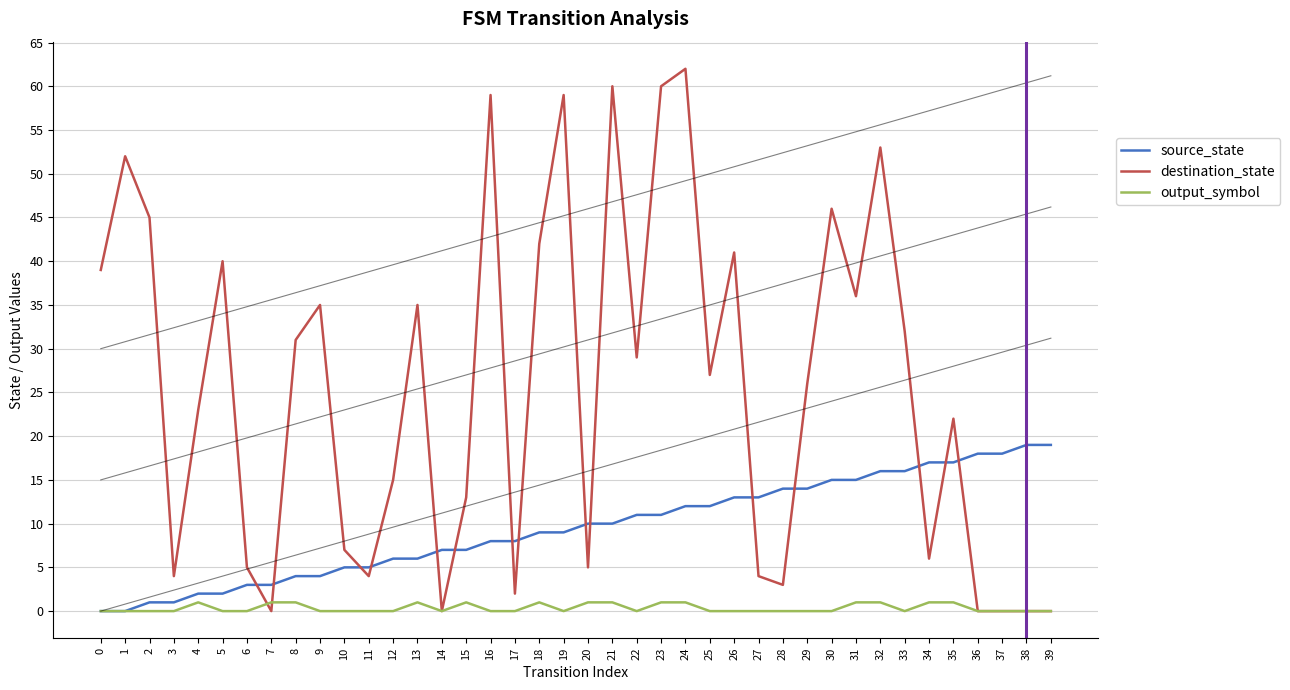

Reading right to left, what are all the values shown in this chart?

source_state: 39=19	38=19	37=18	36=18	35=17	34=17	33=16	32=16	31=15	30=15	29=14	28=14	27=13	26=13	25=12	24=12	23=11	22=11	21=10	20=10	19=9	18=9	17=8	16=8	15=7	14=7	13=6	12=6	11=5	10=5	9=4	8=4	7=3	6=3	5=2	4=2	3=1	2=1	1=0	0=0
destination_state: 39=0	38=0	37=0	36=0	35=22	34=6	33=32	32=53	31=36	30=46	29=26	28=3	27=4	26=41	25=27	24=62	23=60	22=29	21=60	20=5	19=59	18=42	17=2	16=59	15=13	14=0	13=35	12=15	11=4	10=7	9=35	8=31	7=0	6=5	5=40	4=23	3=4	2=45	1=52	0=39
output_symbol: 39=0	38=0	37=0	36=0	35=1	34=1	33=0	32=1	31=1	30=0	29=0	28=0	27=0	26=0	25=0	24=1	23=1	22=0	21=1	20=1	19=0	18=1	17=0	16=0	15=1	14=0	13=1	12=0	11=0	10=0	9=0	8=1	7=1	6=0	5=0	4=1	3=0	2=0	1=0	0=0